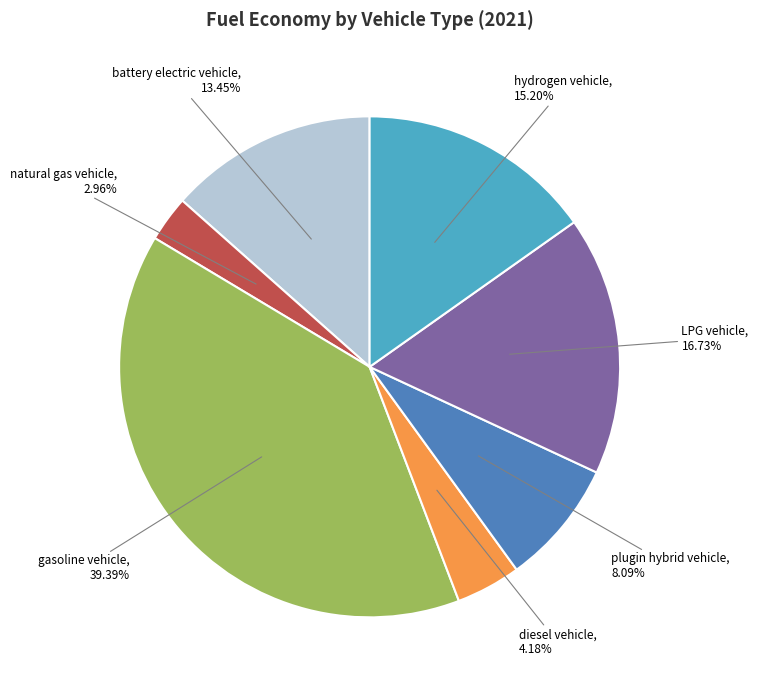

Is there a majority slice in this chart?

No